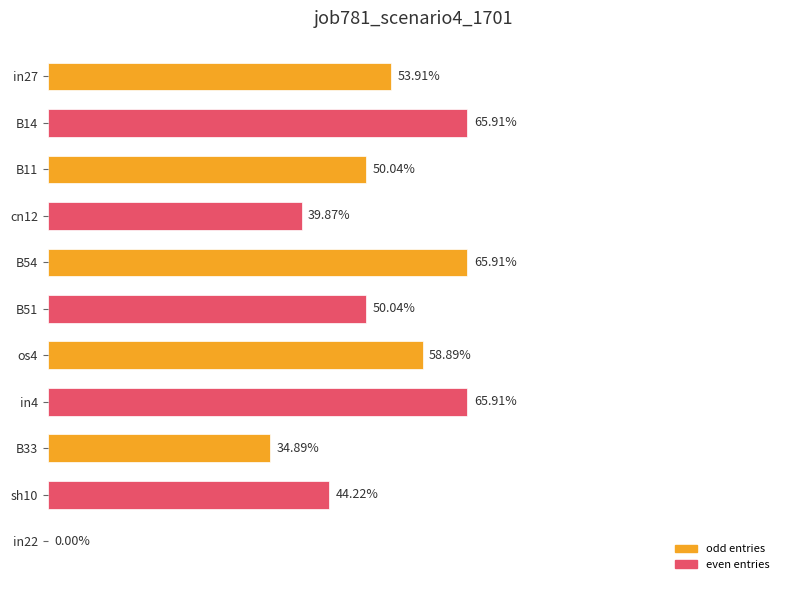

Are the bars horizontal?

Yes